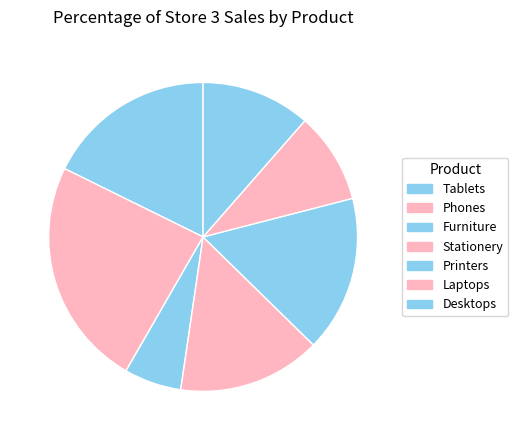

Is it true that Tablets is 10% of the pie?

False